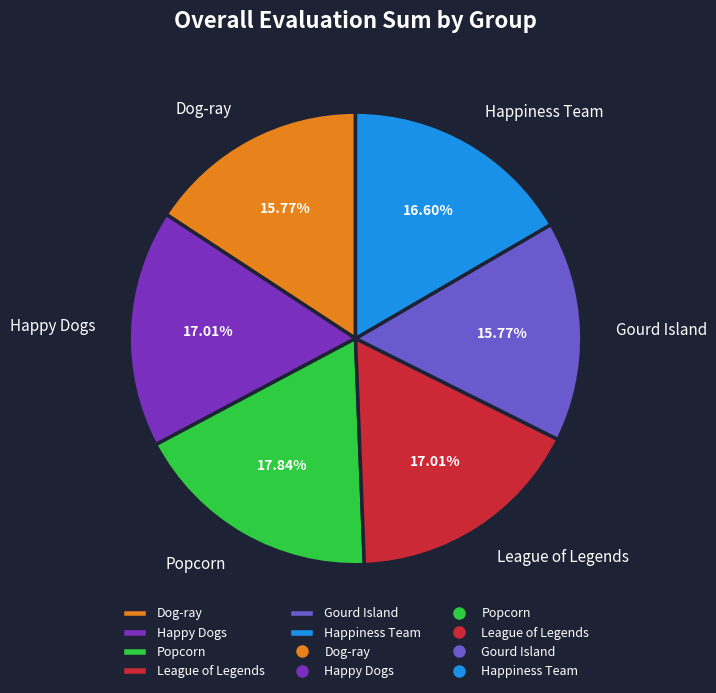

Approximately how many times larger is the value at Dog-ray compared to Gourd Island?

1.0